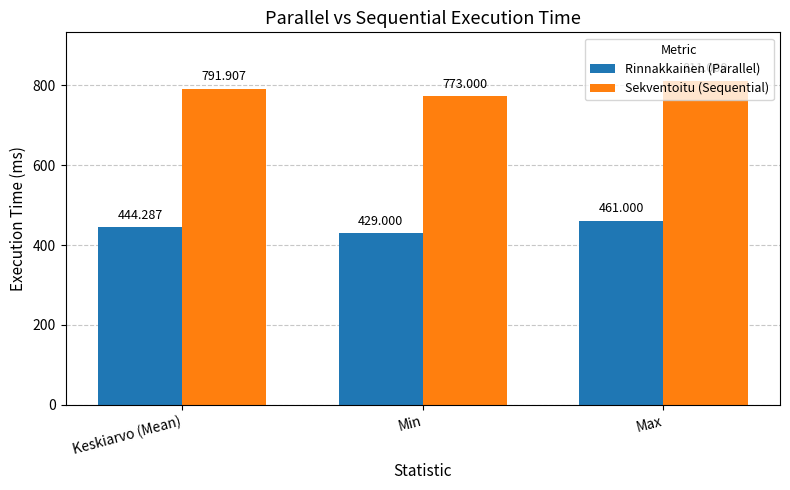

At how many categories does at least one series exceed 685?

3